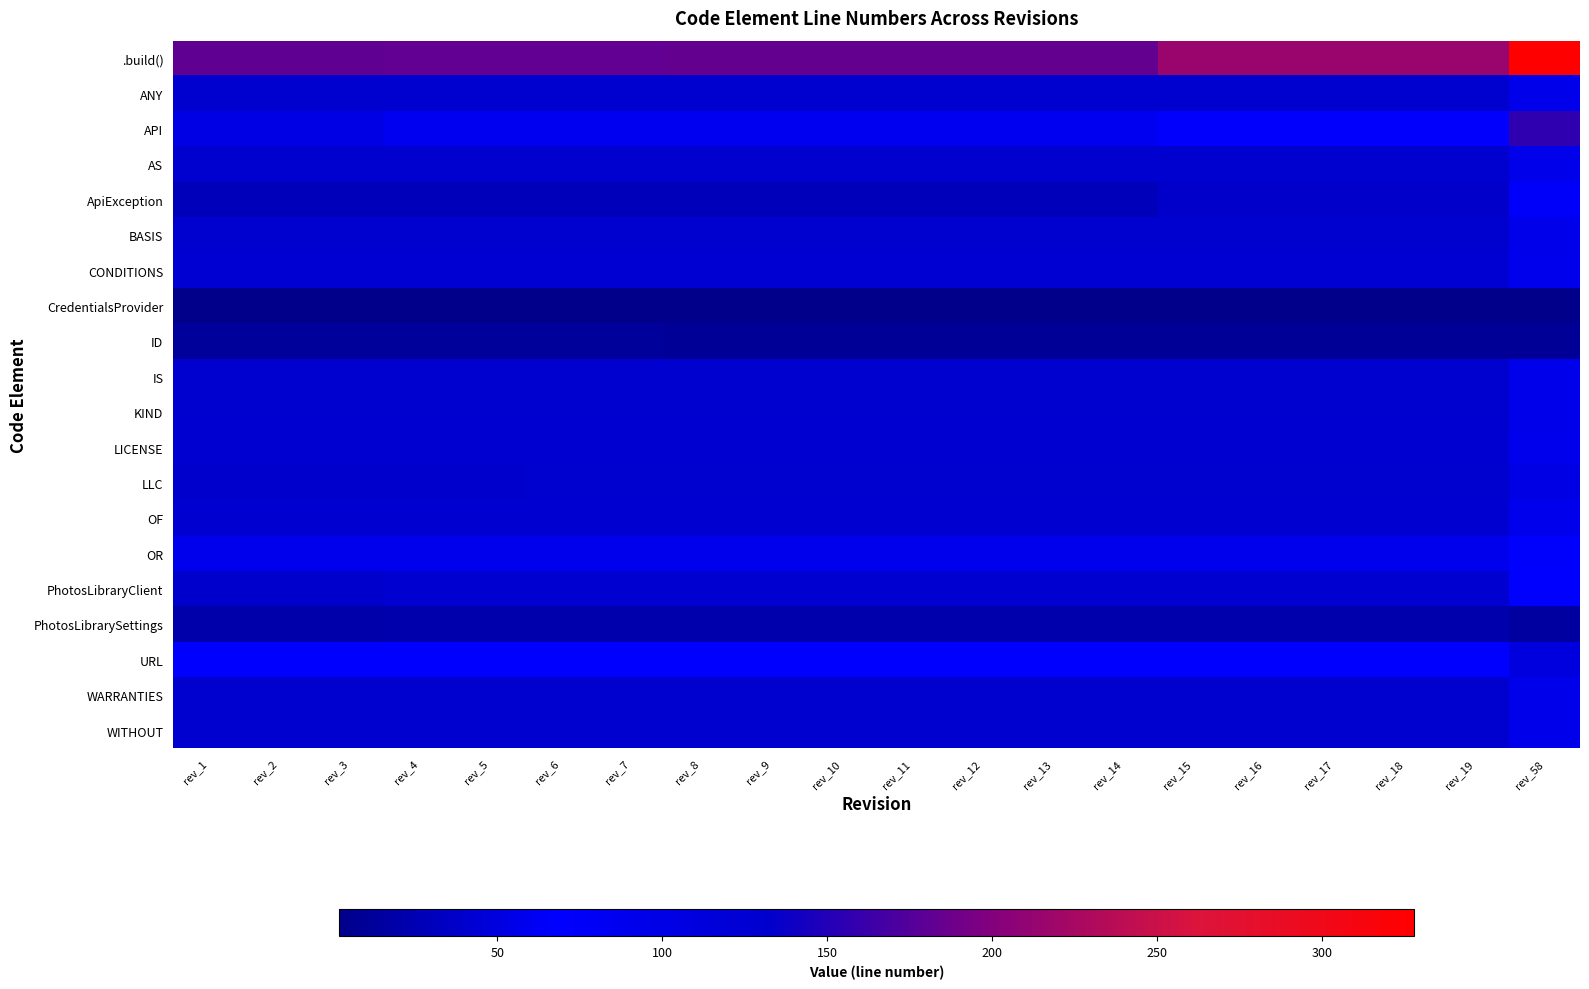

At how many categories does at least one series exceed 123?

20